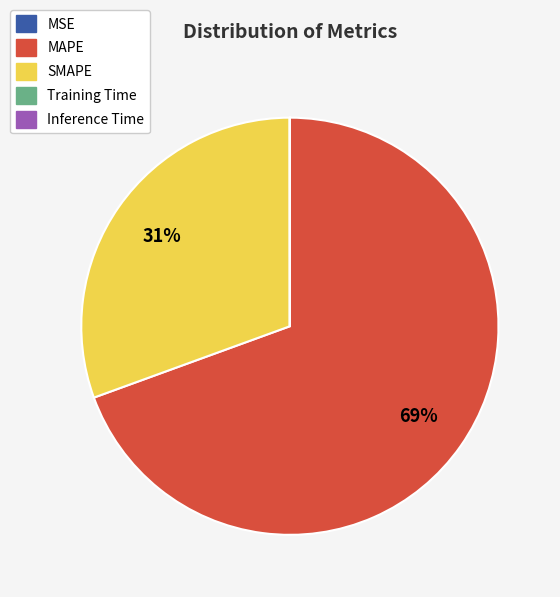

Is it true that MAPE is 77% of the pie?

False